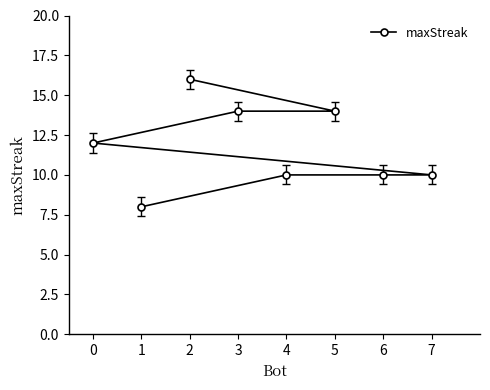

The value at 3 is 14. True or false?

True